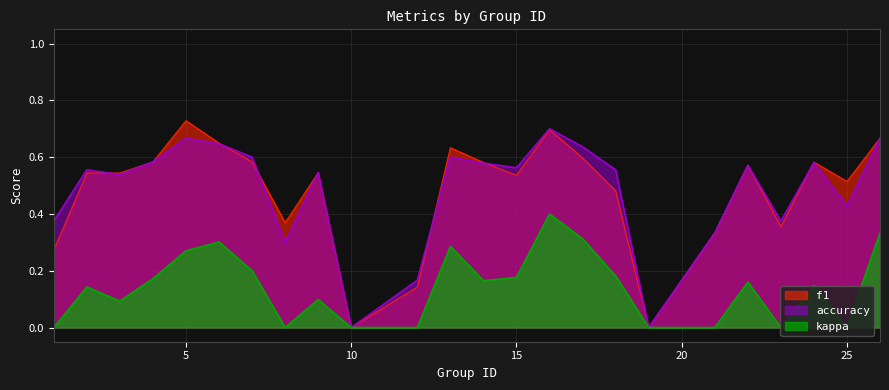

How many positive values does the kappa series have?

16